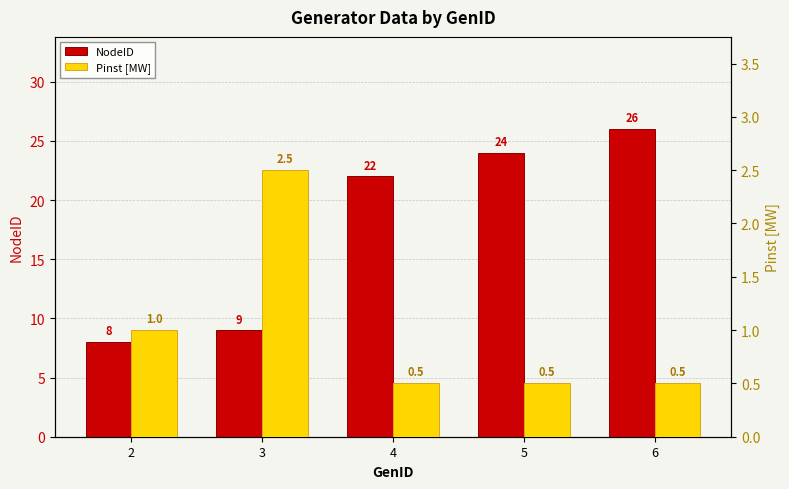

At which label is Pinst [MW] closest to 1?

2